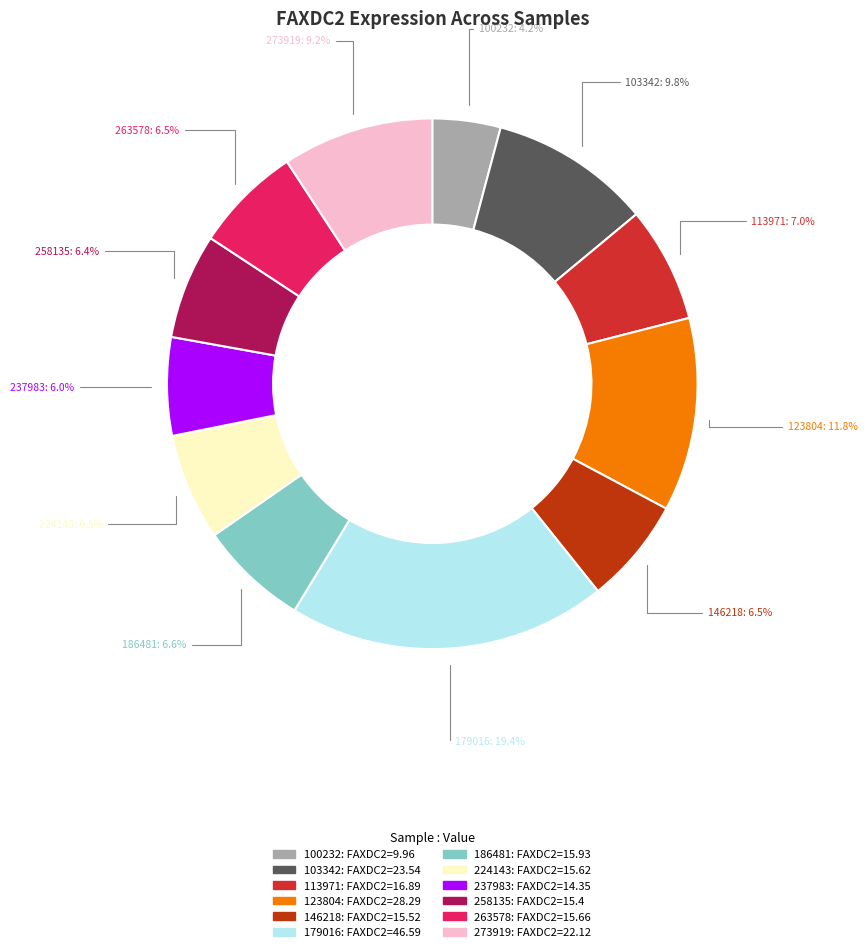

Is there any slice that represents more than half of the pie?

No